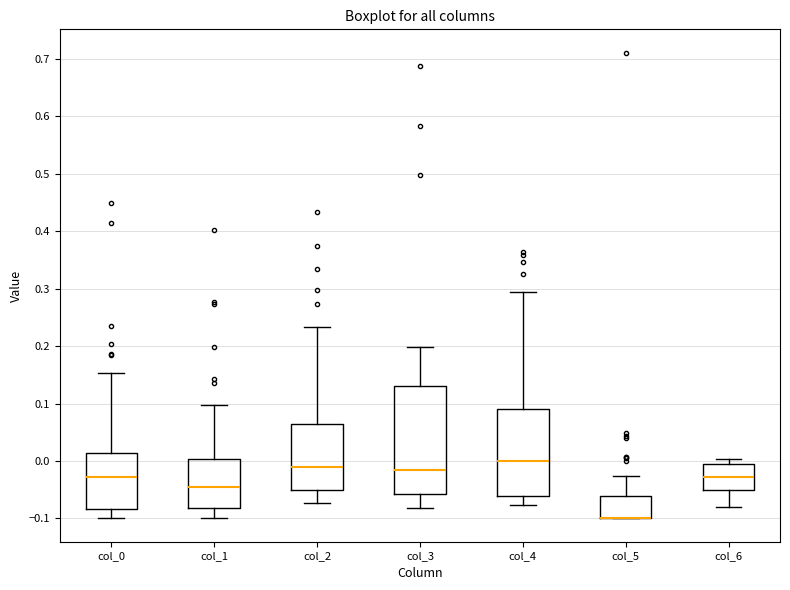

Where does the lower whisker of the box for col_2 end on the y-axis? The values are not printed on the chart, so give them approximately, as read against the axis.

-0.07